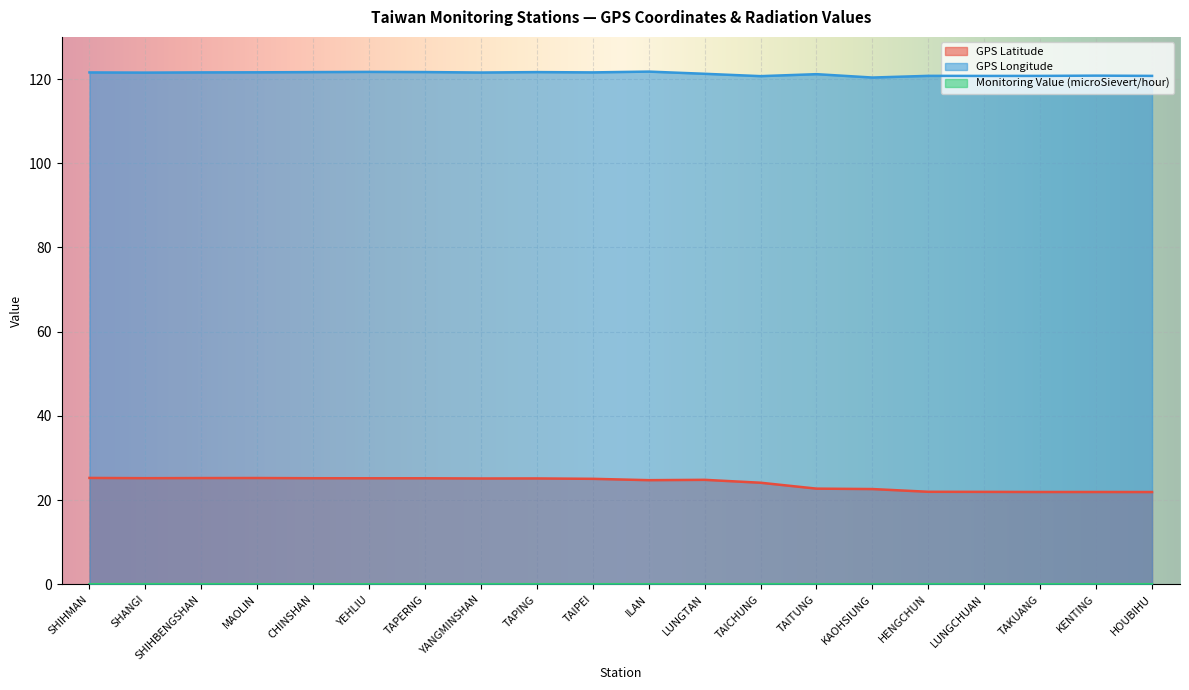

True or false: GPS Latitude and Monitoring Value (microSievert/hour) intersect in this chart.

False